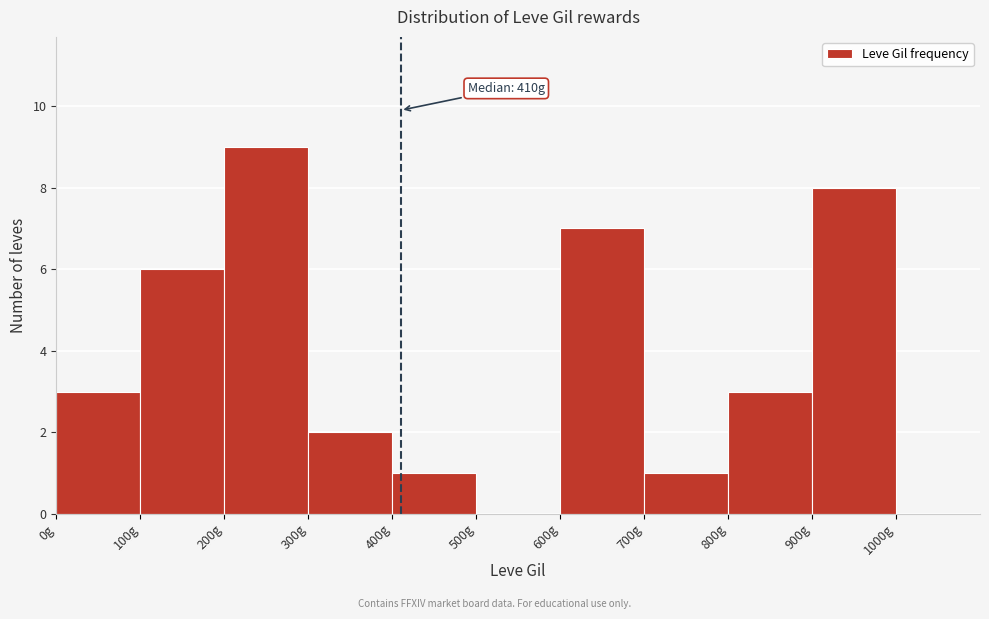

Over which range of the x-axis is the bar tallest?

200 to 300